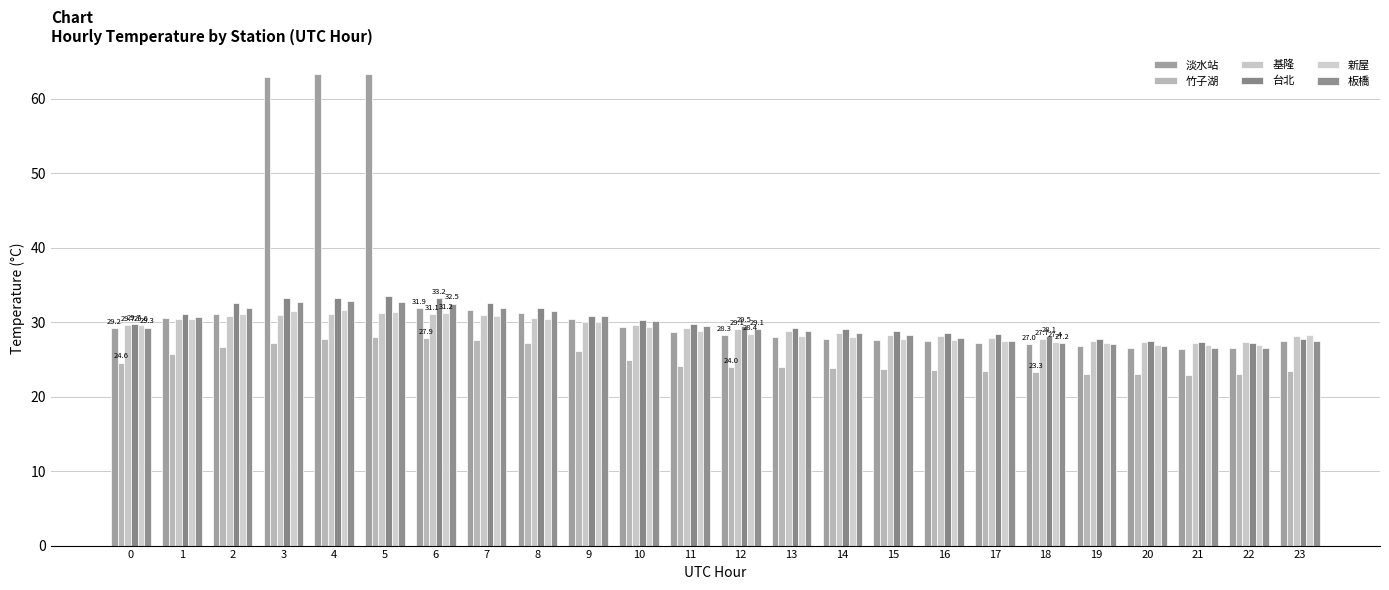

What is the spread (max minus min) of values at 11?

5.6